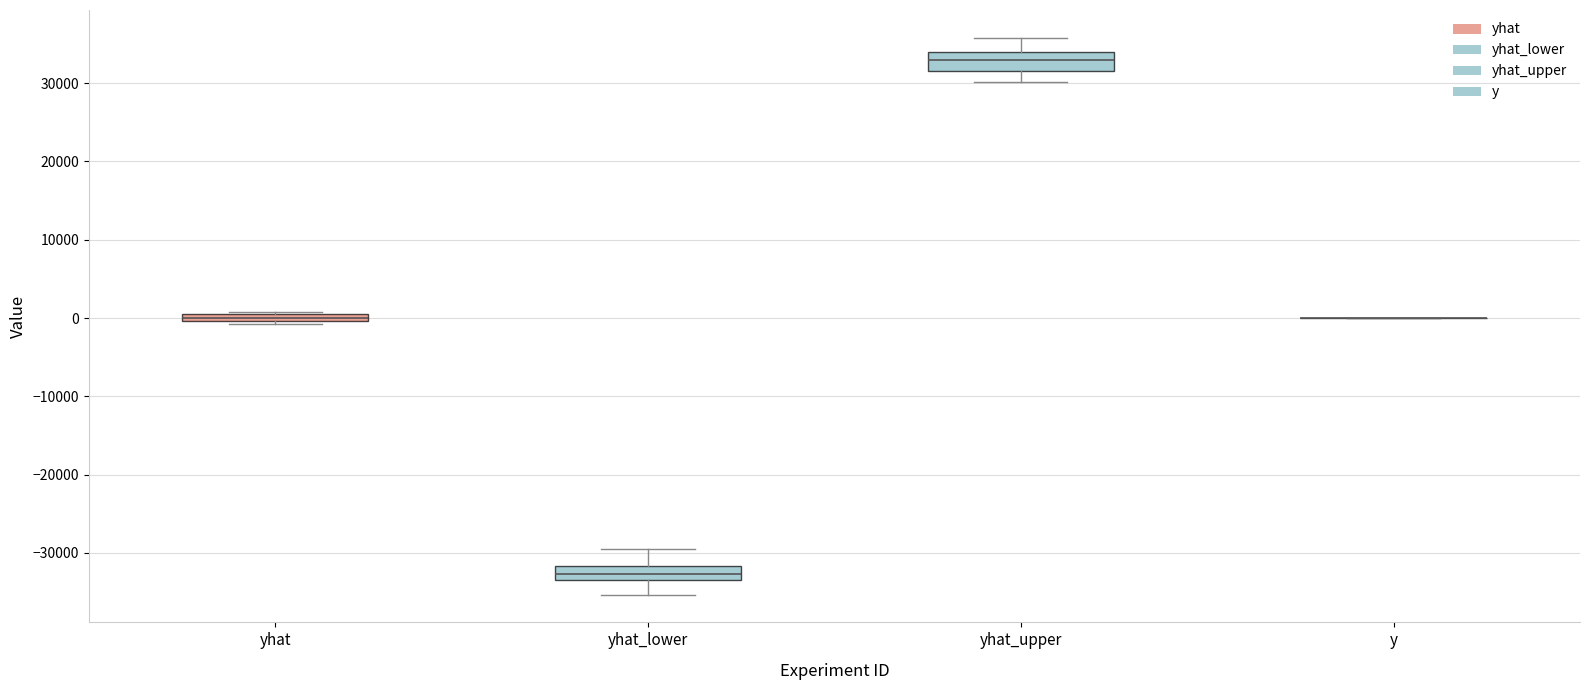

Where is the upper edge of the box for yhat on the y-axis? The values are not printed on the chart, so give them approximately, as read against the axis.

1000